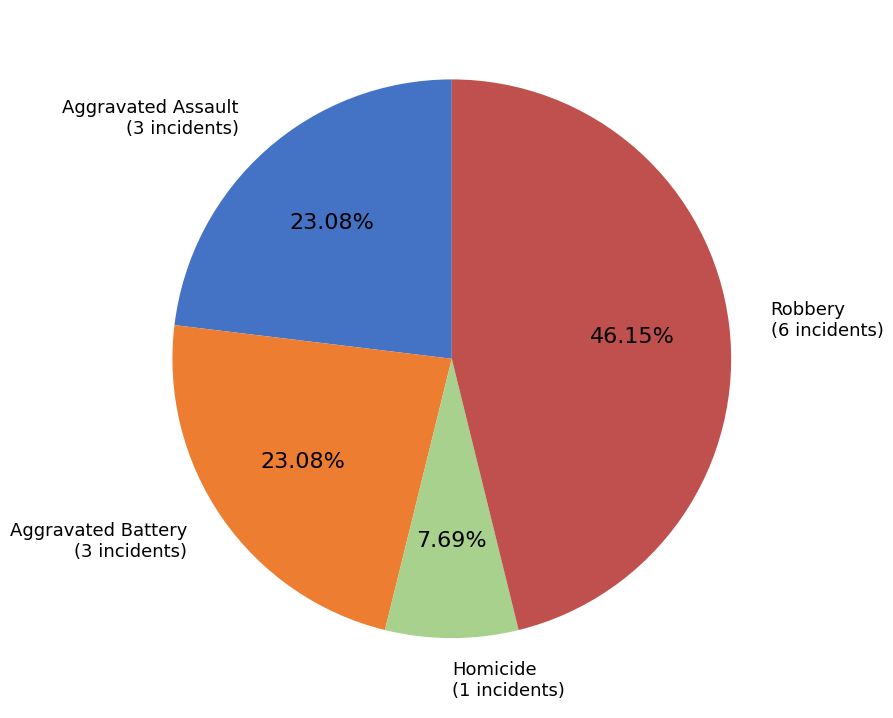

Does any single category account for the majority?

No